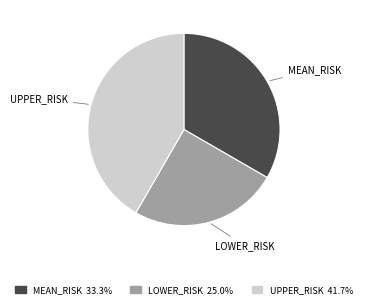

Is there any slice that represents more than half of the pie?

No